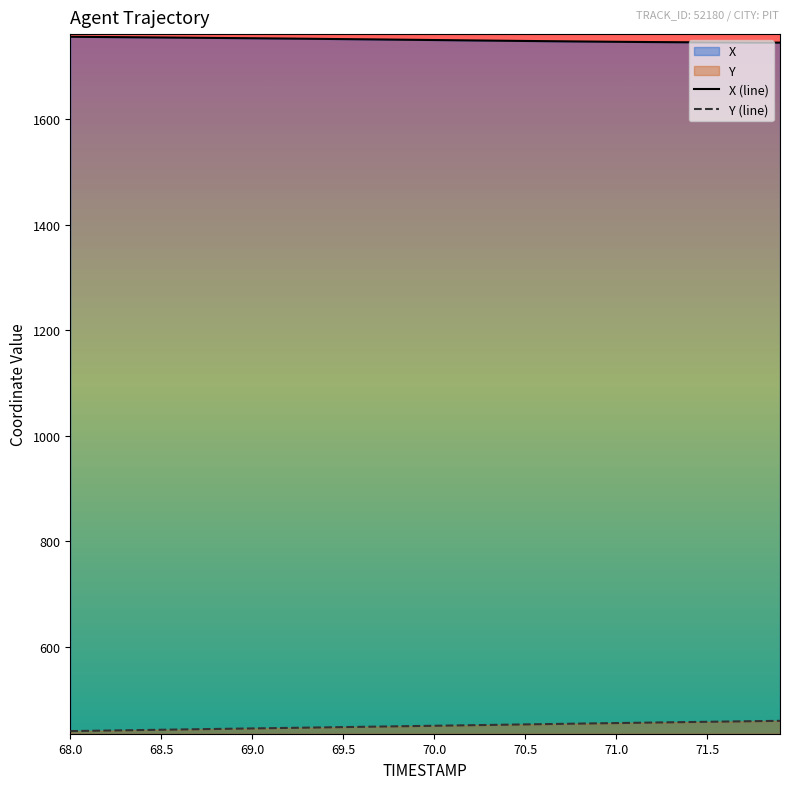

What is the maximum value for Y?

459.0